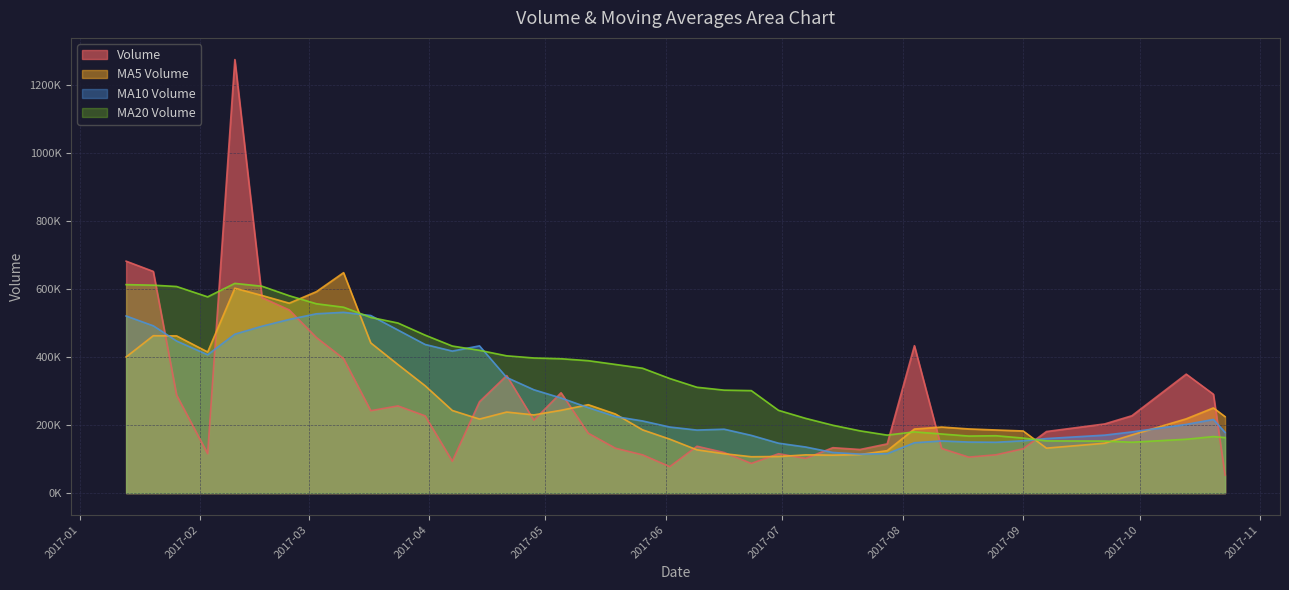

Which series has the widest spread of values?

Volume